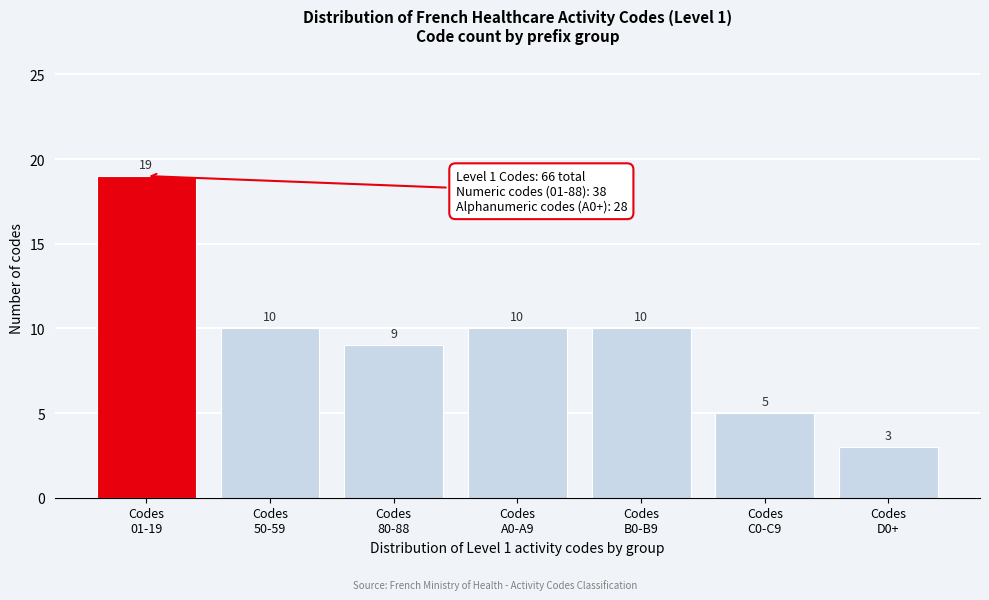

Reading left to right, transcribe all the data shown in this chart.

19	10	9	10	10	5	3